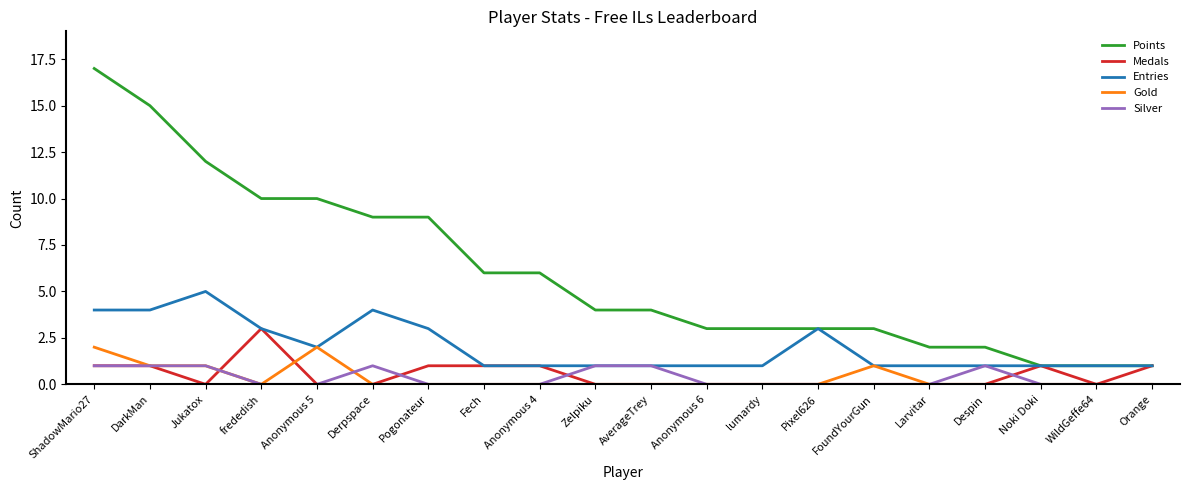

What is the maximum value shown in the chart?

17